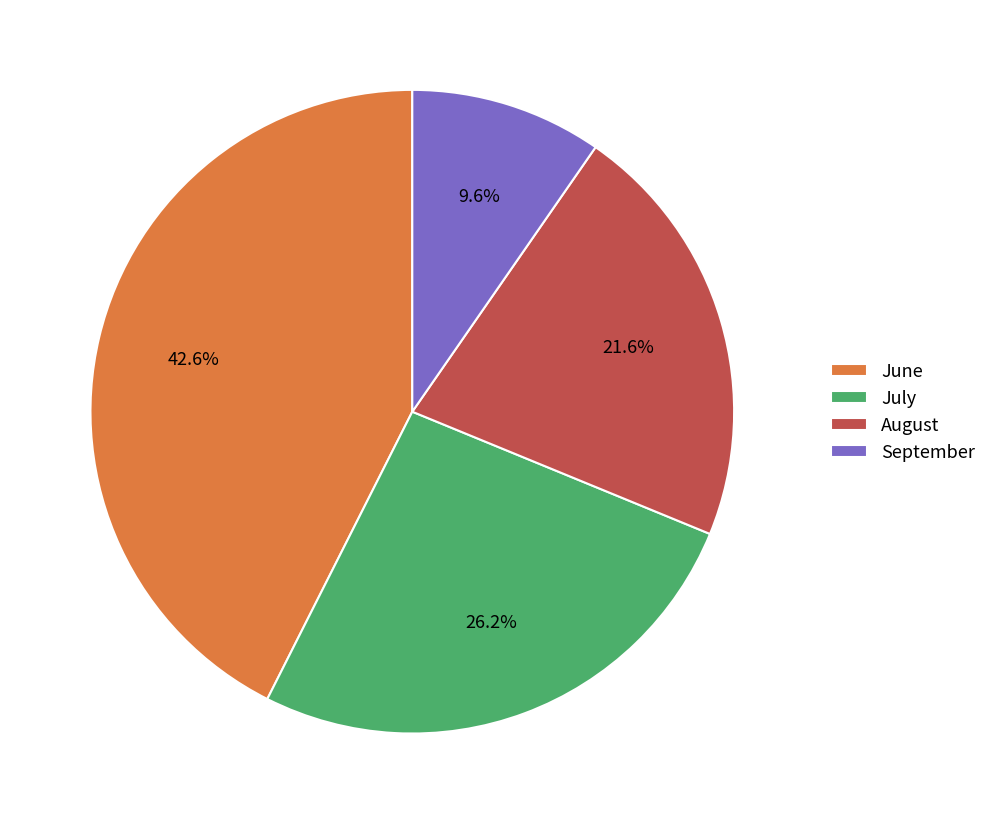

Which category has the smallest portion of the pie?

September